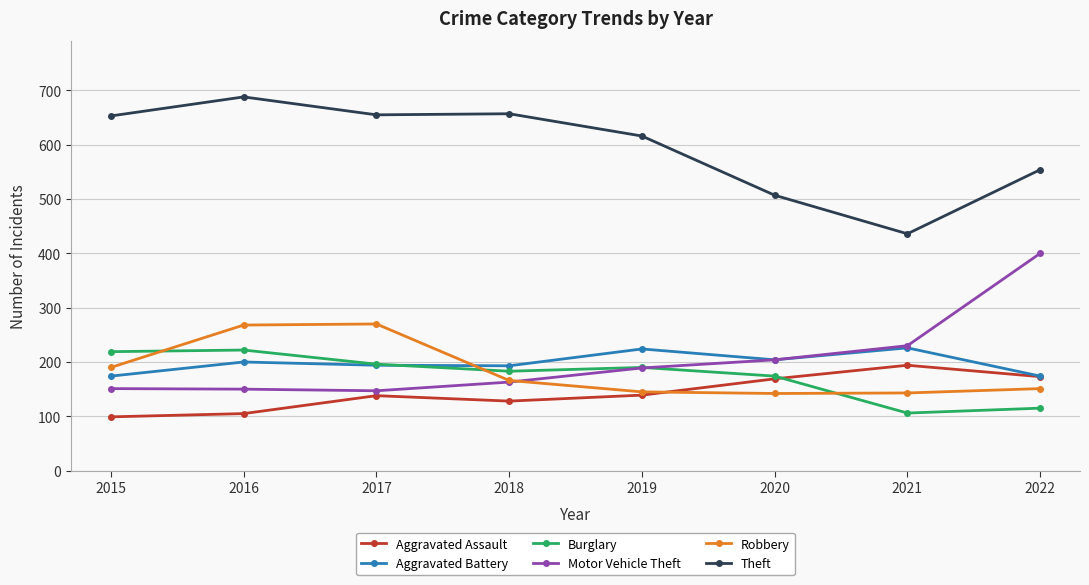

In Aggravated Battery, how many points are lower than both neighbors (excluding endpoints)?

2